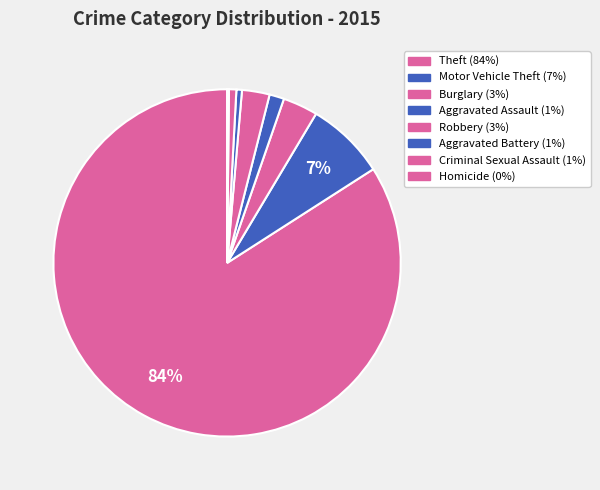

Which slice is the largest?

Theft